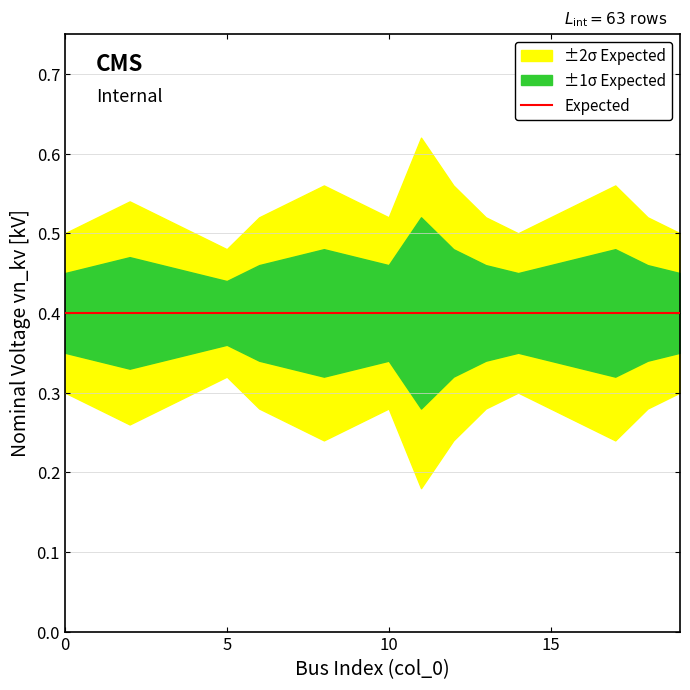

Which series has the widest spread of values?

vn_kv_upper2